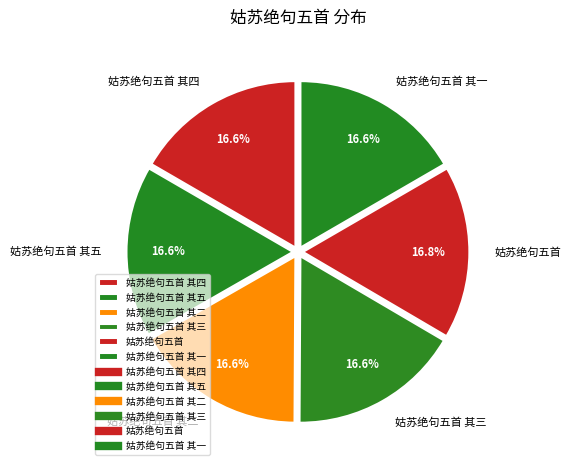

Does 姑苏绝句五首 其五 account for over 50% of the chart?

No